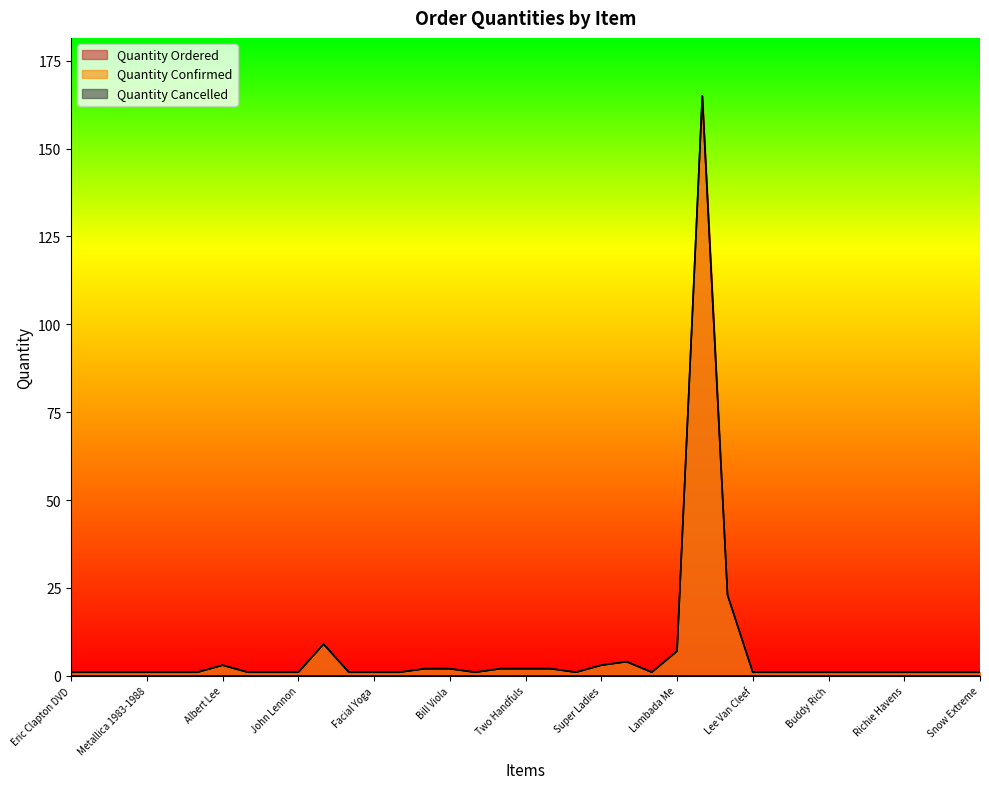

At which label is Quantity Confirmed closest to 83?

Discover Latin